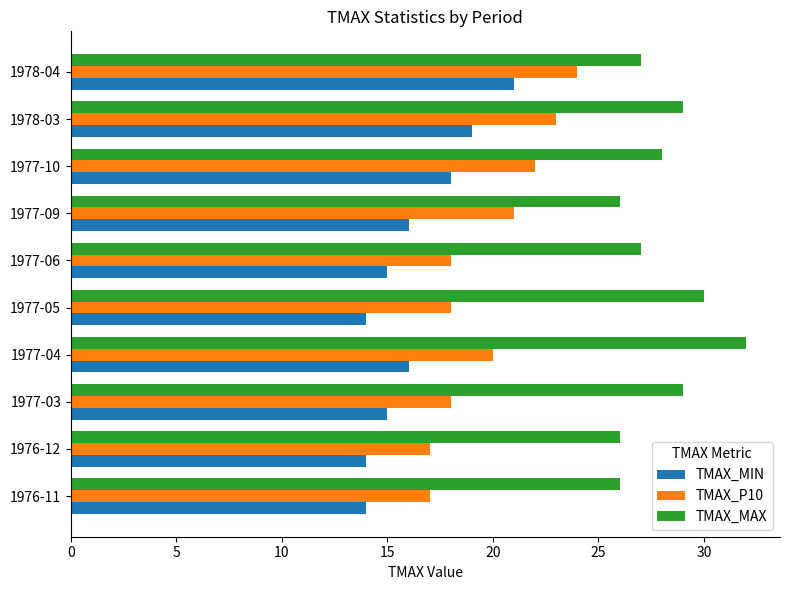

What is the difference between the maximum and second lowest values in the TMAX_P10 series?

7